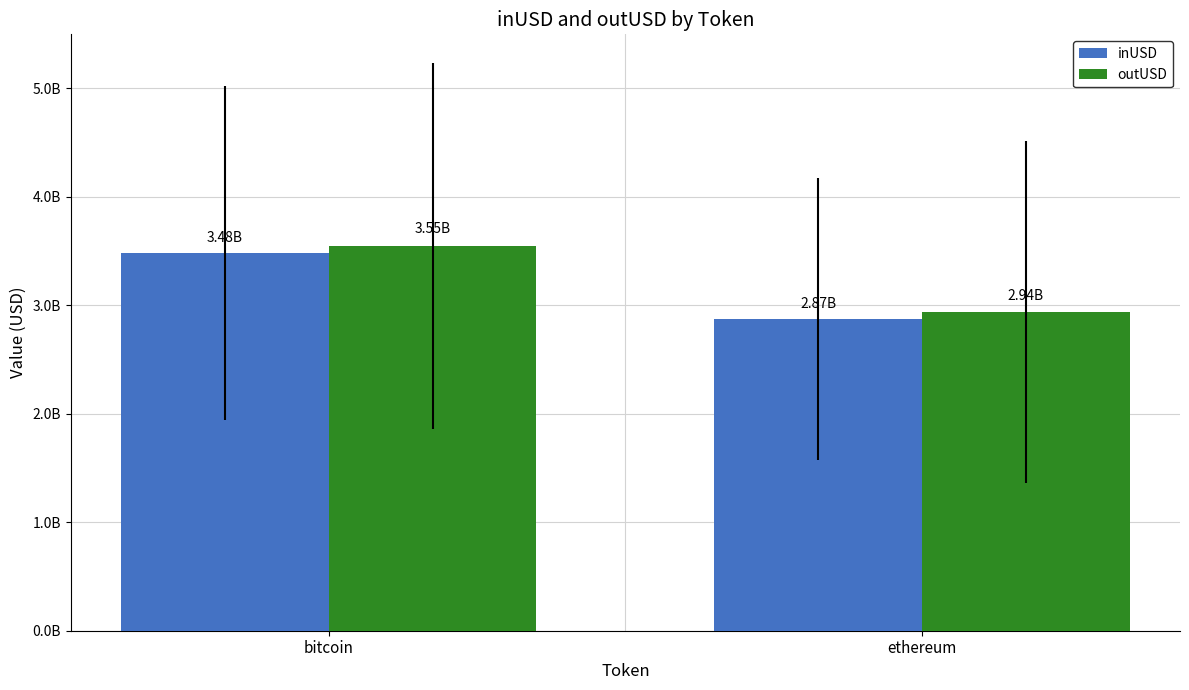

Reading left to right, list all the values displayed in this chart.

inUSD: bitcoin=3481100849.1	ethereum=2874542328.0
outUSD: bitcoin=3550269959.0	ethereum=2935967932.3